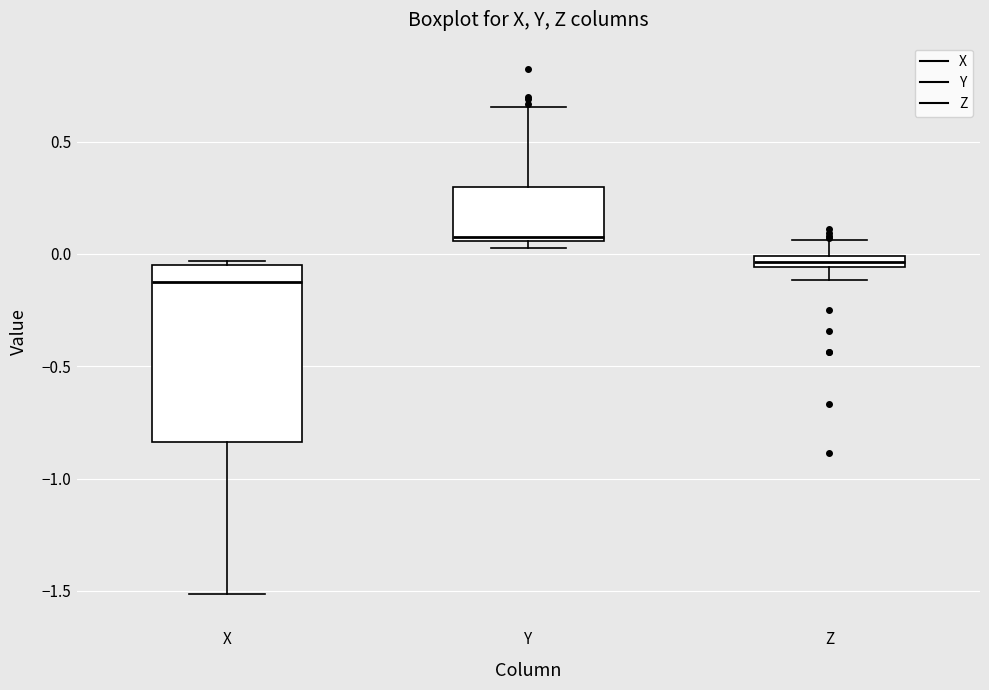

Where is the lower edge of the box for Z on the y-axis? The values are not printed on the chart, so give them approximately, as read against the axis.

-0.05